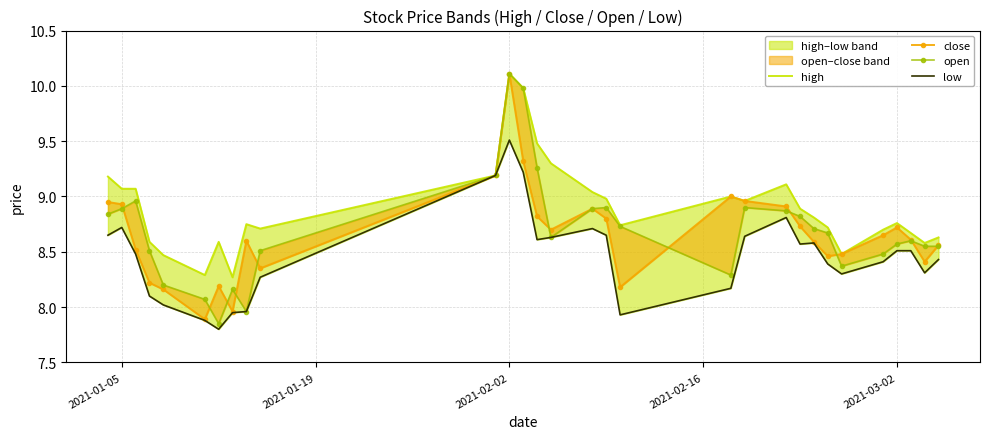

Which series has the largest total across all categories?

high